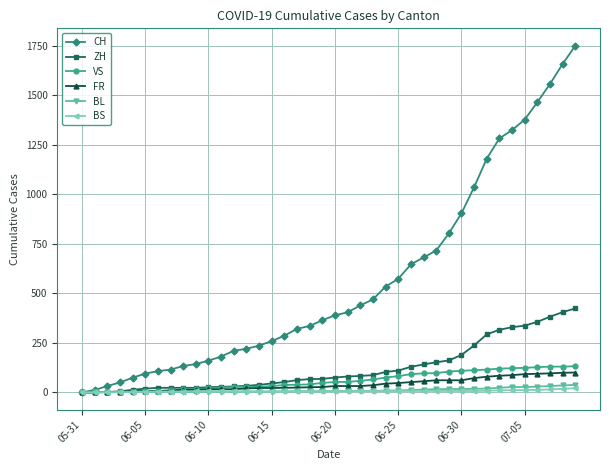

What is the highest value of the ZH series?

424